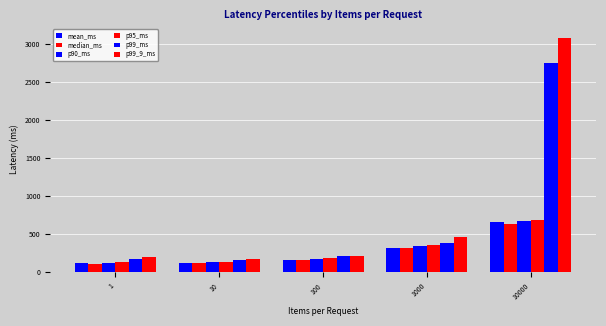

What is the highest value of the p90_ms series?

671.3